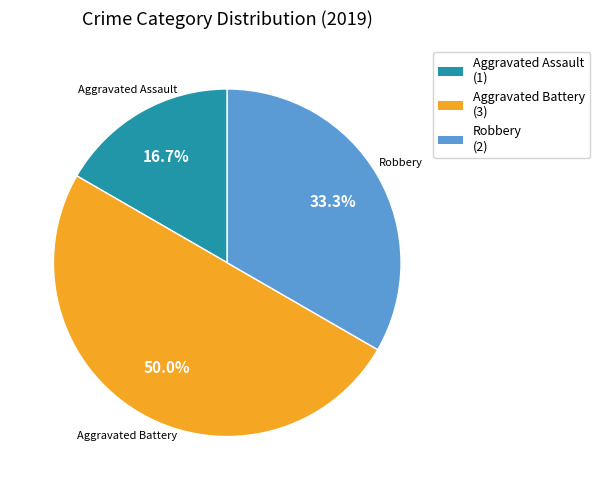

How many segments does this pie chart have?

3